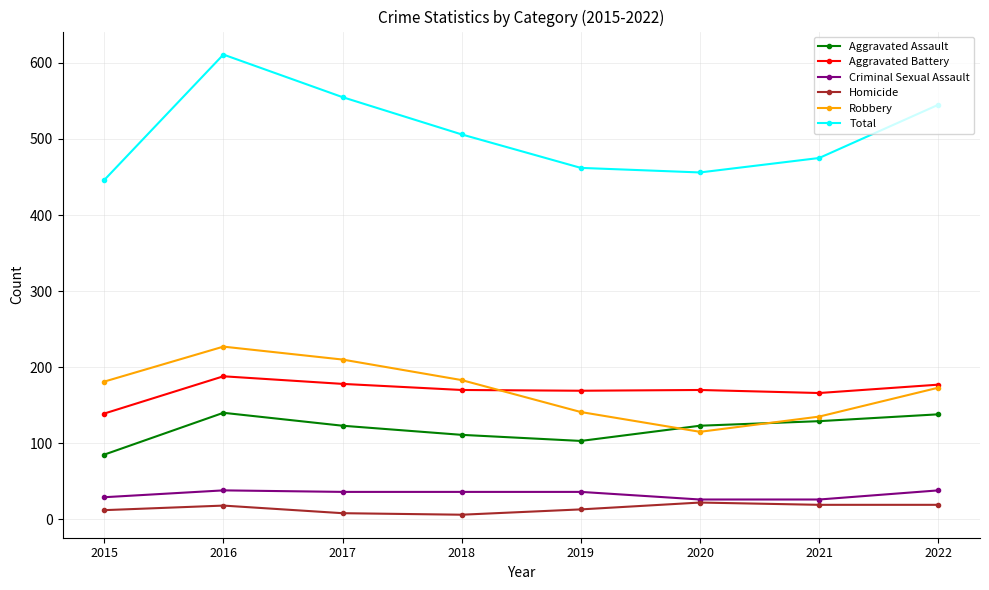

At how many categories does at least one series exceed 216?

8